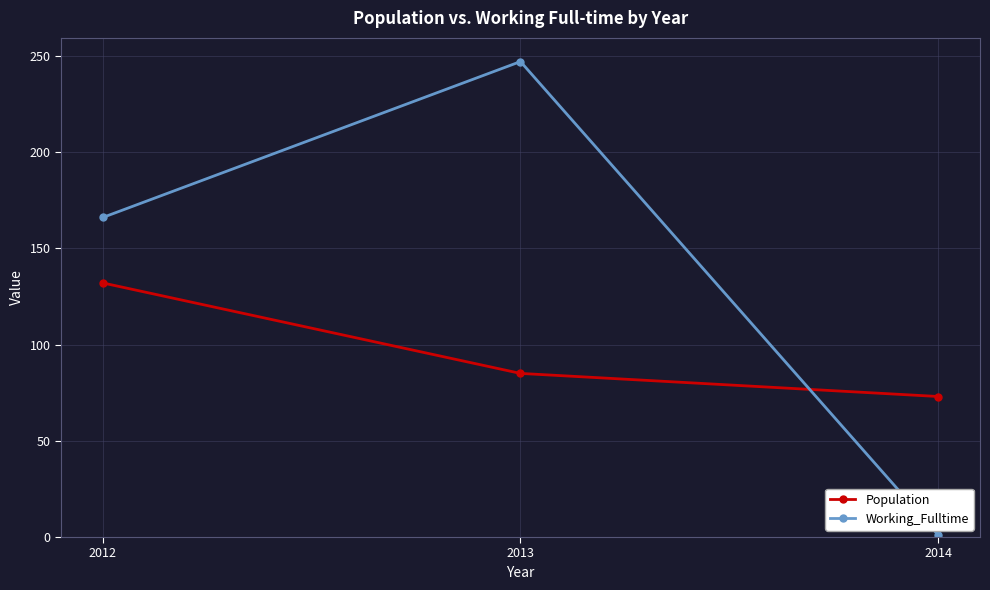

Does the chart display data point markers on the line(s)?

Yes